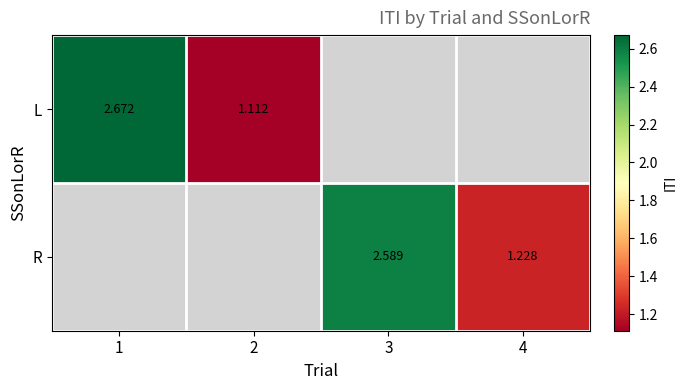

Is it true that L equals 0.5 at 2?

False